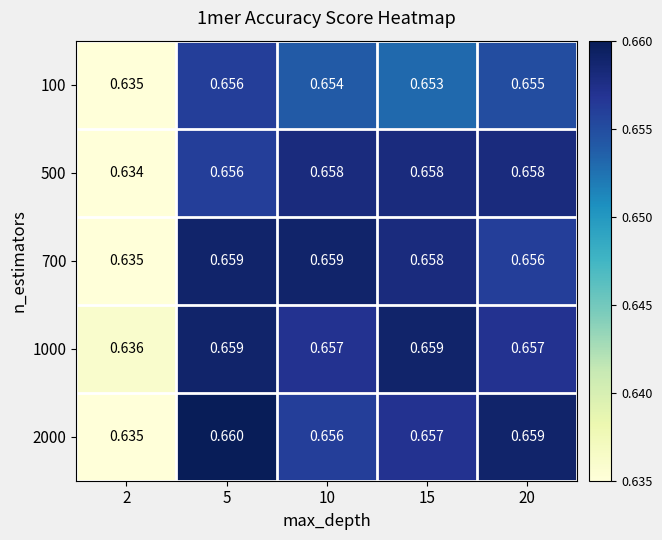

Is the value of 700 at 10 greater than the value of 500 at 15?

Yes